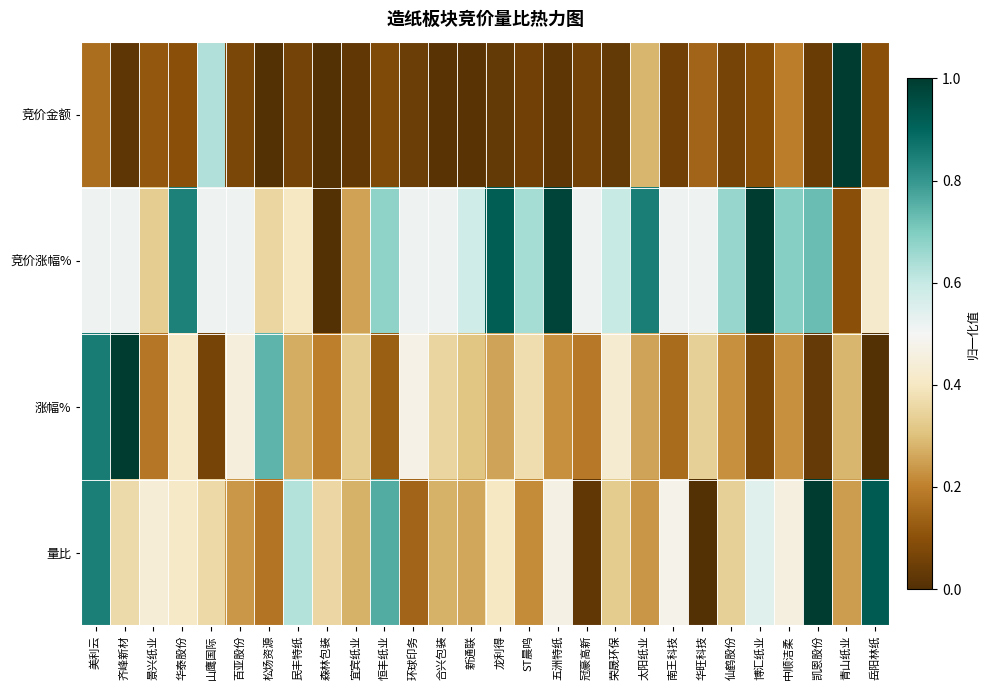

How many series are shown in this chart?

4